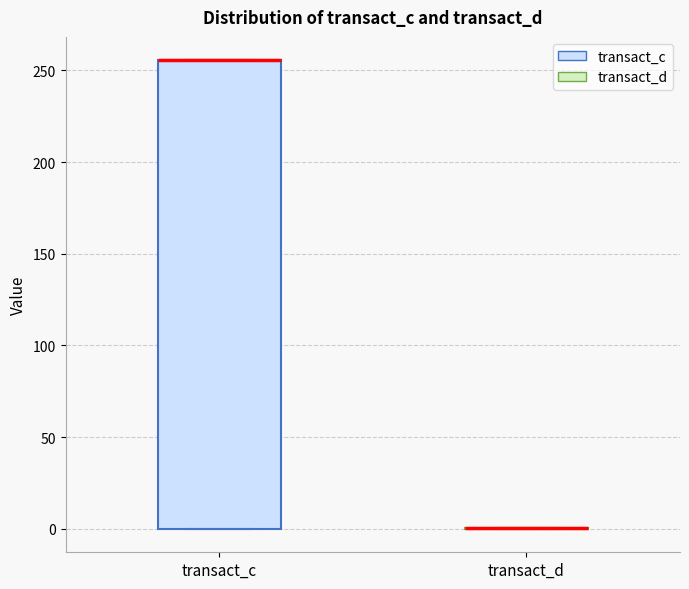

Where is the upper edge of the box for transact_c on the y-axis? The values are not printed on the chart, so give them approximately, as read against the axis.

255